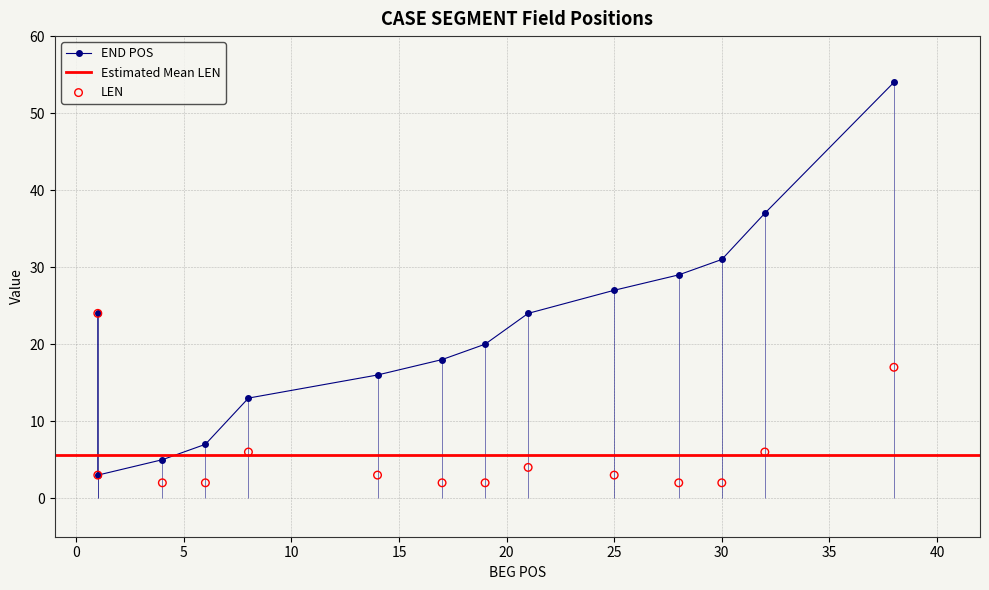

Is the value of LEN at 1 greater than the value of END POS at 32?

No